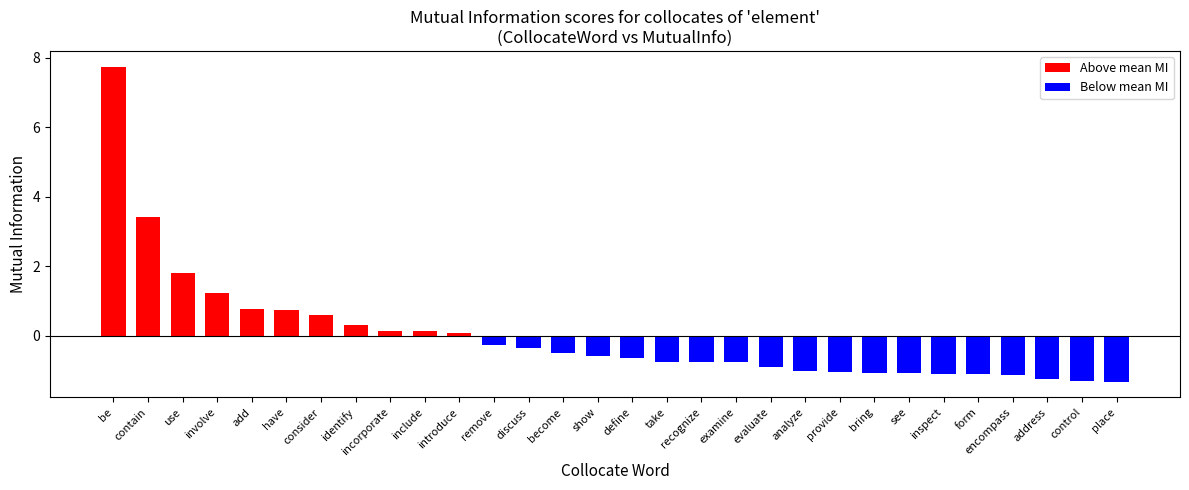

At how many categories does at least one series exceed 2?

2